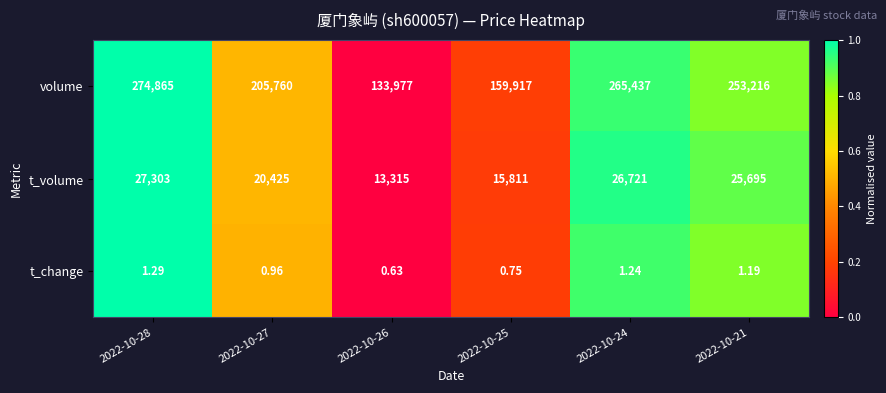

Rank the series by their maximum value, from lowest to highest.

t_change, t_volume, volume